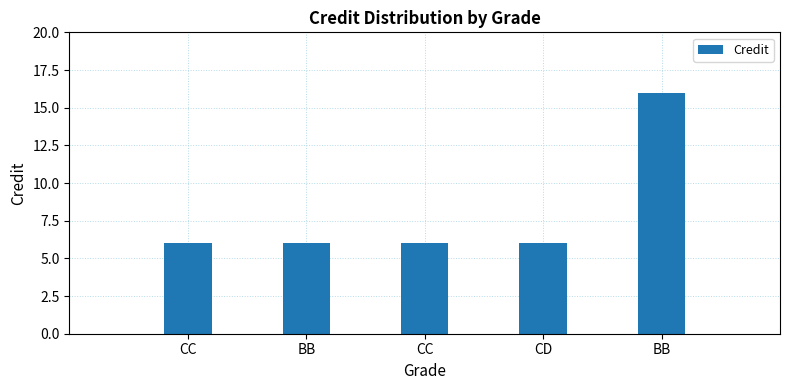

What is the sum of all values?

40